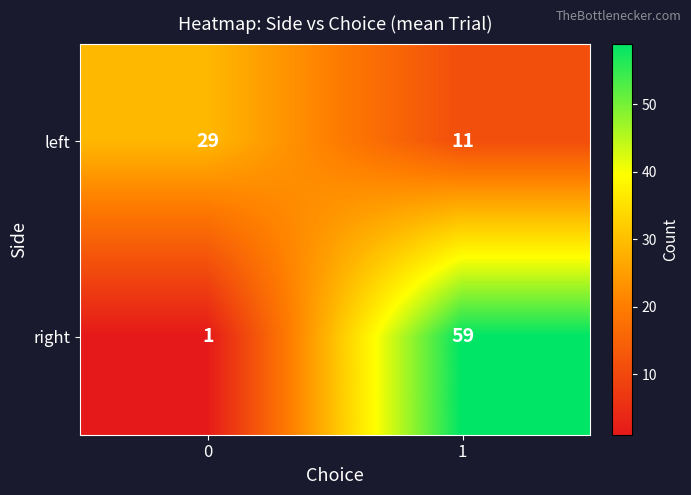

At which category is the sum across all series the highest?

1